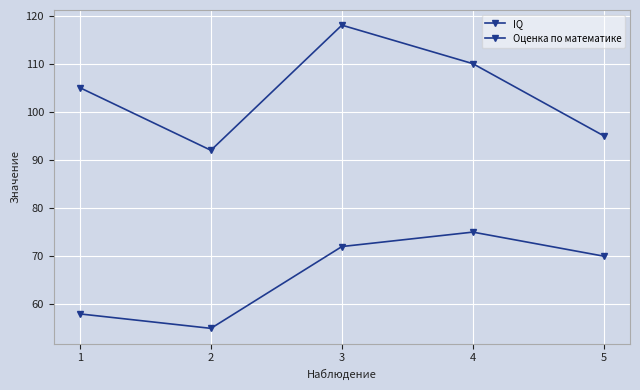

List the labels in order of Оценка по математике value, smallest first.

2, 1, 5, 3, 4